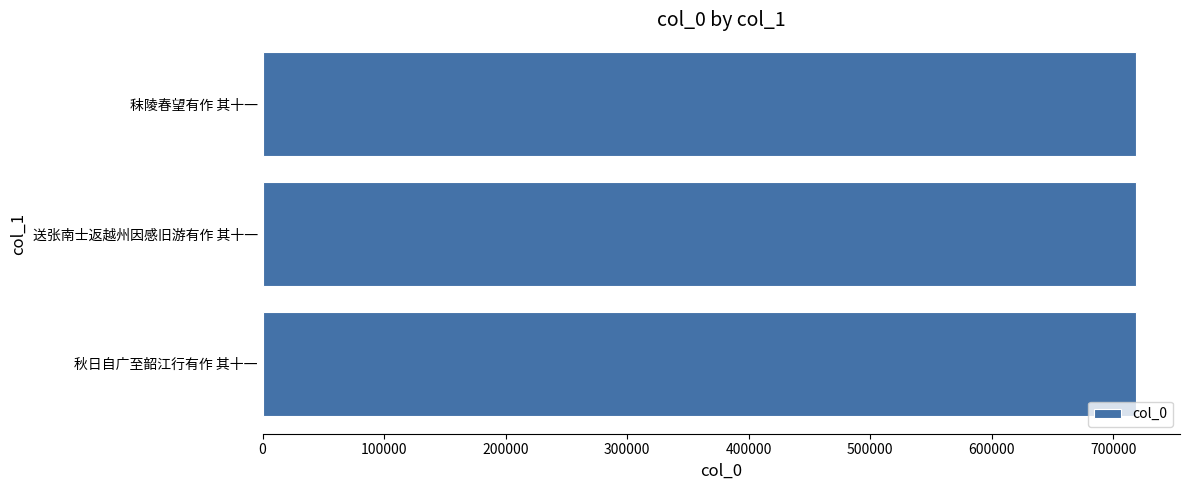

What is the sum of all values?

2156383